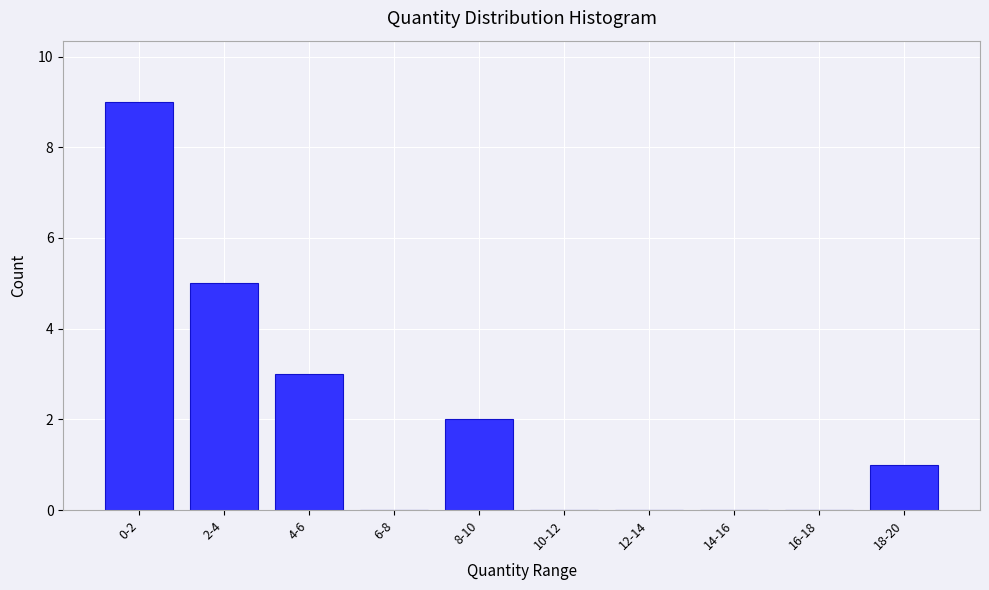

Reading left to right, extract all data points from this chart.

0-2=9	2-4=5	4-6=3	6-8=0	8-10=2	10-12=0	12-14=0	14-16=0	16-18=0	18-20=1